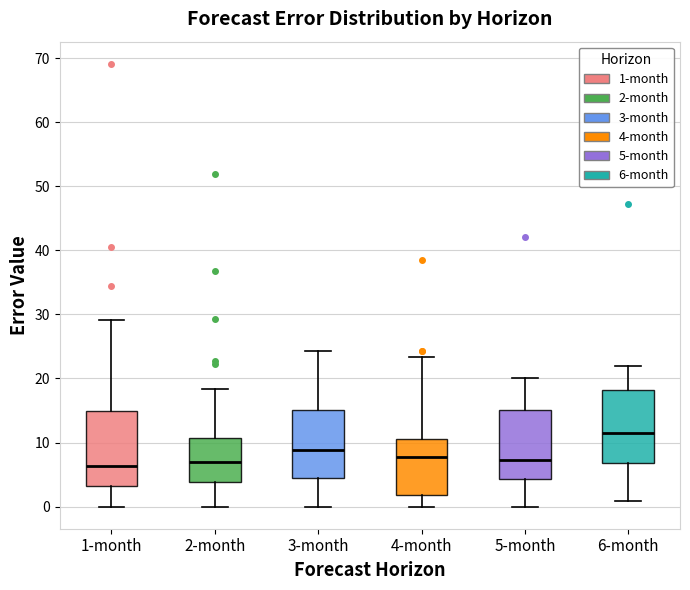

Reading left to right, transcribe this box plot: for each box, give where its median line is, the range the box spans, and where its two whiskers end, as read against the y-axis. The values are not printed on the chart, so give them approximately, as read against the axis.

1-month: median 6, box 3 to 15, whiskers 0 to 29
2-month: median 7, box 4 to 11, whiskers 0 to 18
3-month: median 9, box 5 to 15, whiskers 0 to 24
4-month: median 8, box 2 to 10, whiskers 0 to 23
5-month: median 7, box 4 to 15, whiskers 0 to 20
6-month: median 11, box 7 to 18, whiskers 1 to 22